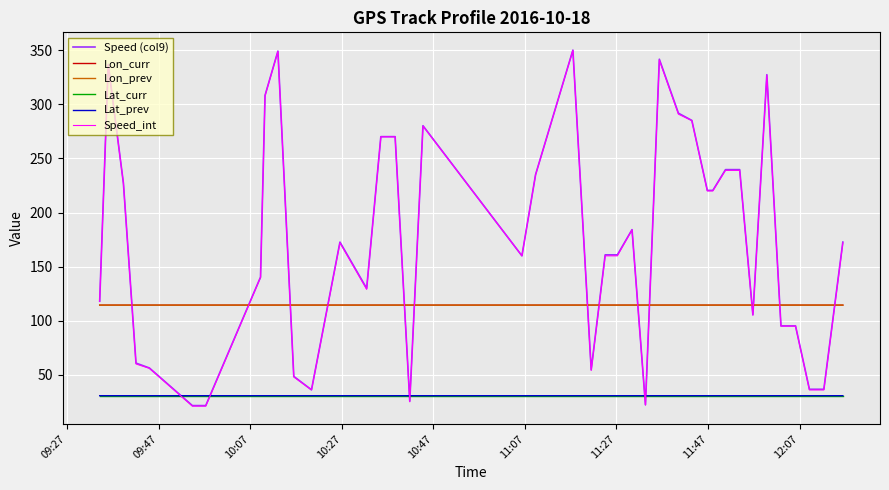

What is the highest value of the Lat_prev series?

30.7